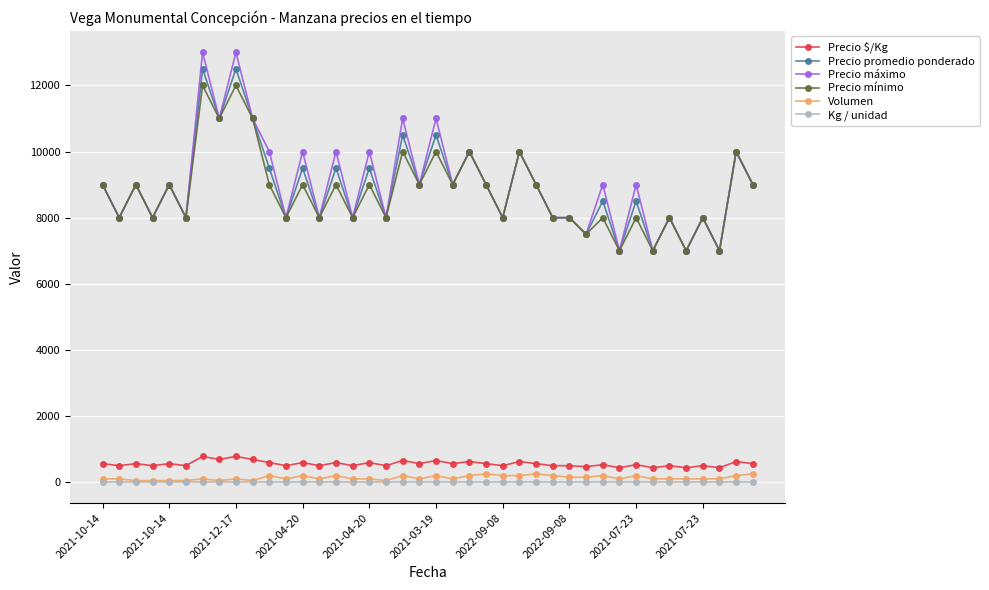

What is the maximum value shown in the chart?

13000